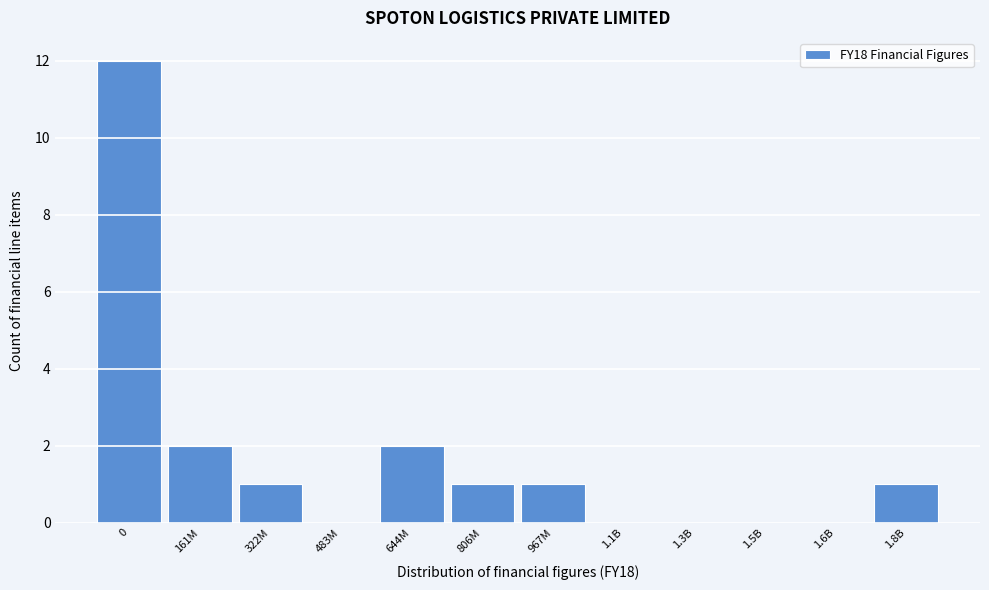

Reading left to right, extract all data points from this chart.

0=12	161M=2	322M=1	483M=0	644M=2	806M=1	967M=1	1.1B=0	1.3B=0	1.5B=0	1.6B=0	1.8B=1